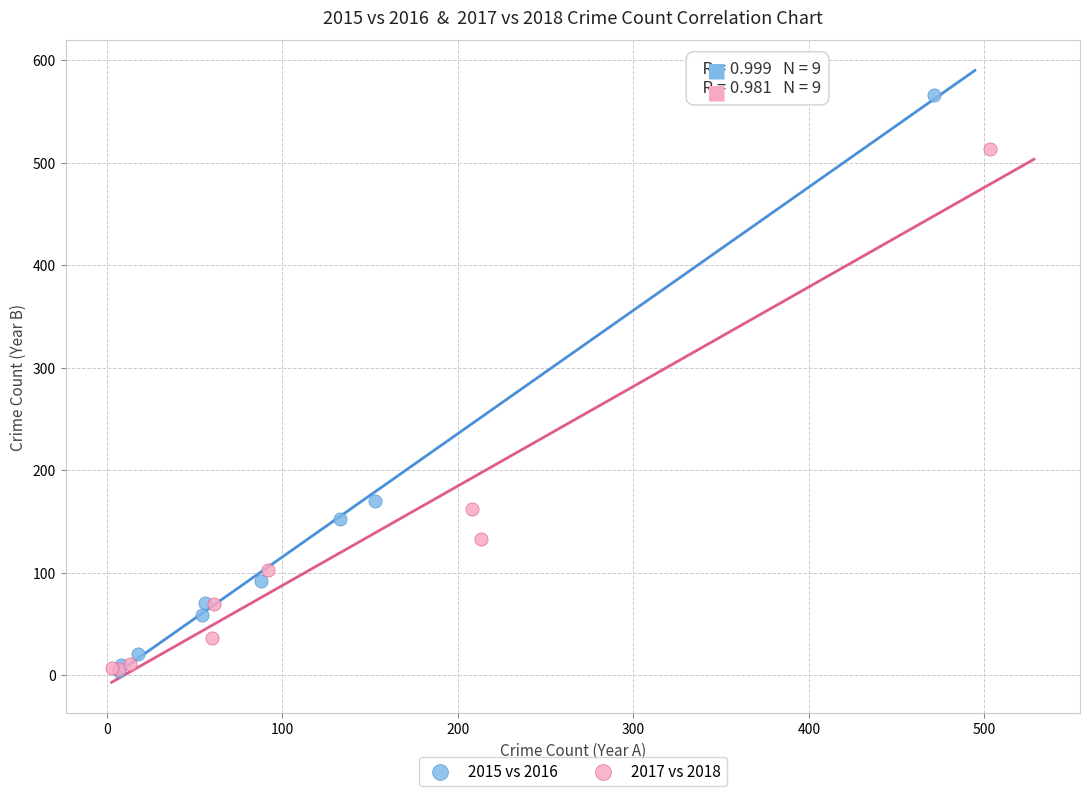

What are all the series names shown in the legend?

2015 vs 2016, 2017 vs 2018